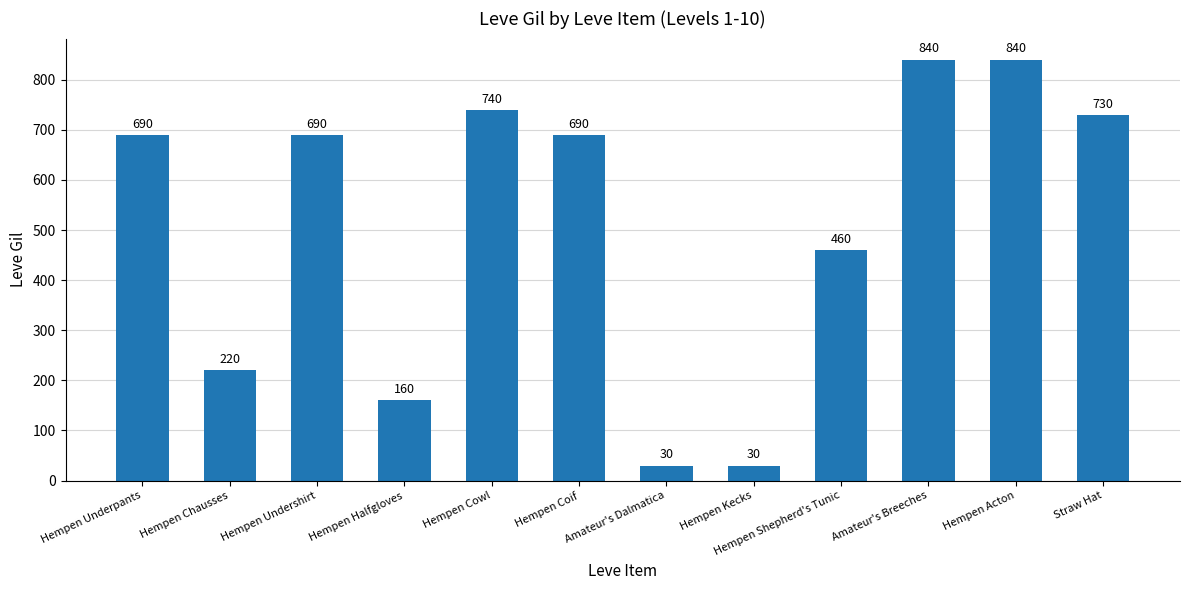

Reading left to right, extract all data points from this chart.

690	220	690	160	740	690	30	30	460	840	840	730